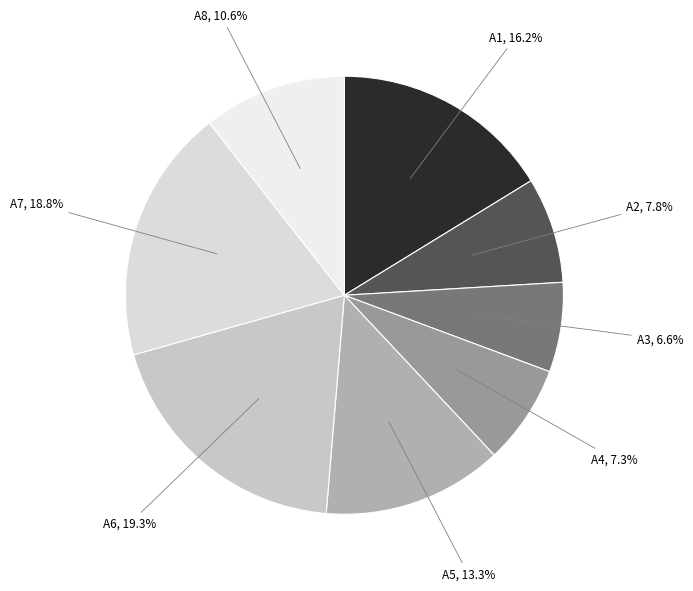

How many segments does this pie chart have?

8